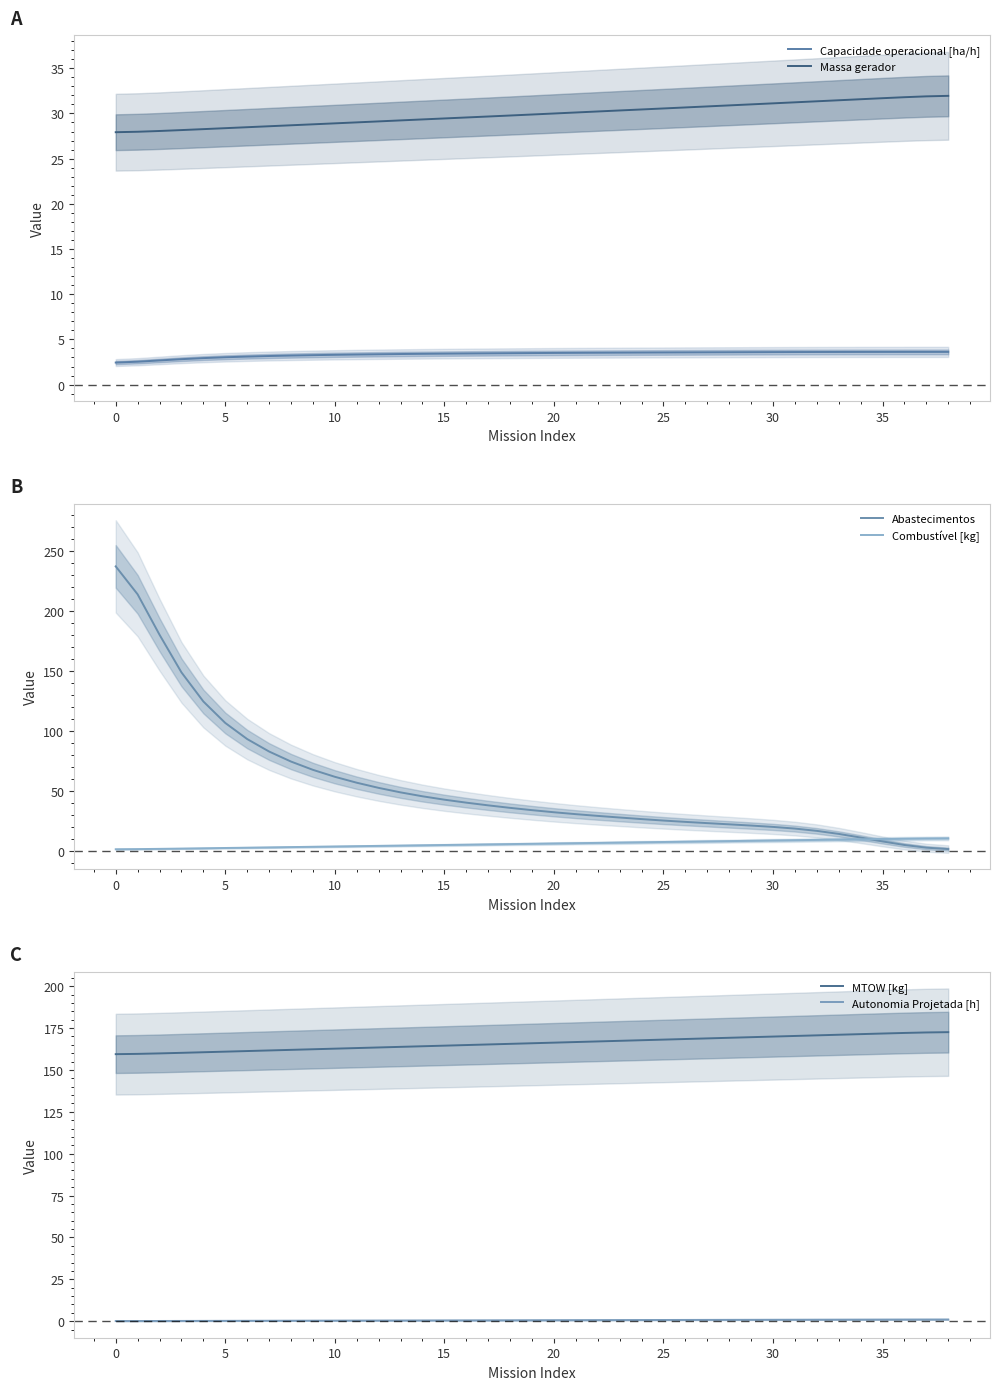

How many lines are shown in the chart?

6